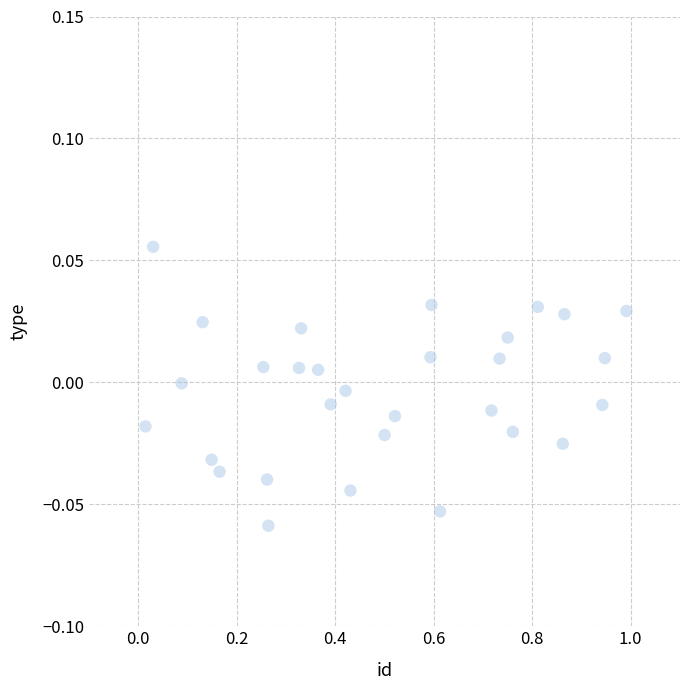

What is the range of X values (max minus min)?

1.0